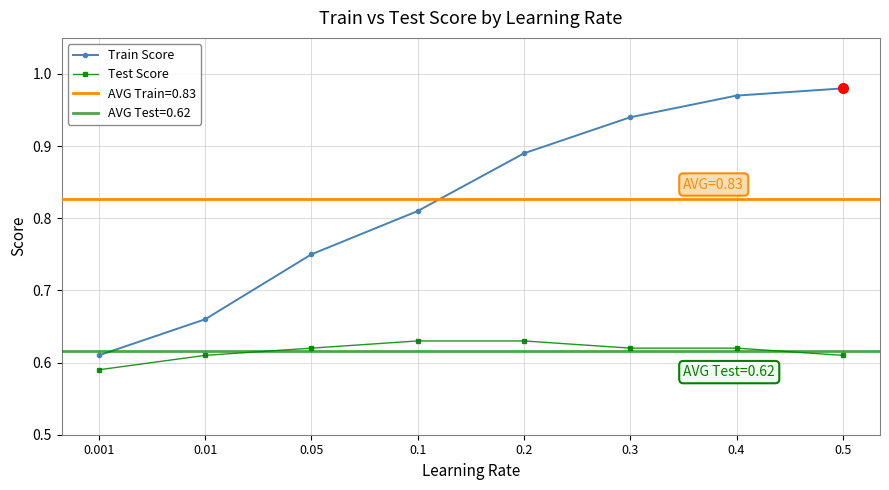

List the labels in order of Train Score value, largest first.

0.5, 0.4, 0.3, 0.2, 0.1, 0.05, 0.01, 0.001